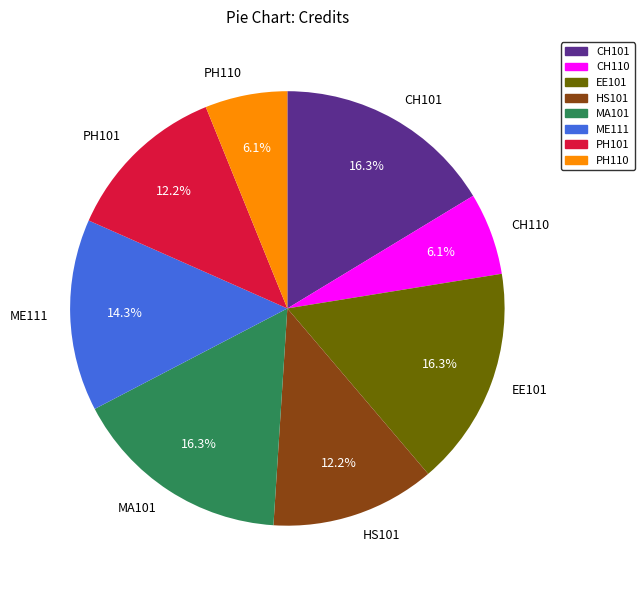

To the nearest percent, what is the difference between the PH101 and PH110 slice percentages?

6%